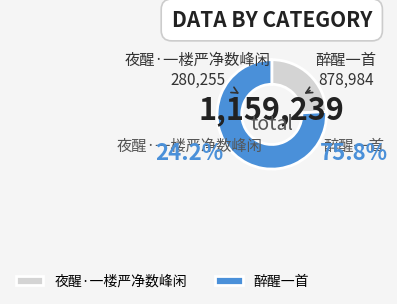

Do 夜醒·一楼严净数峰闲 and 醉醒一首 together represent more than half of the pie?

Yes